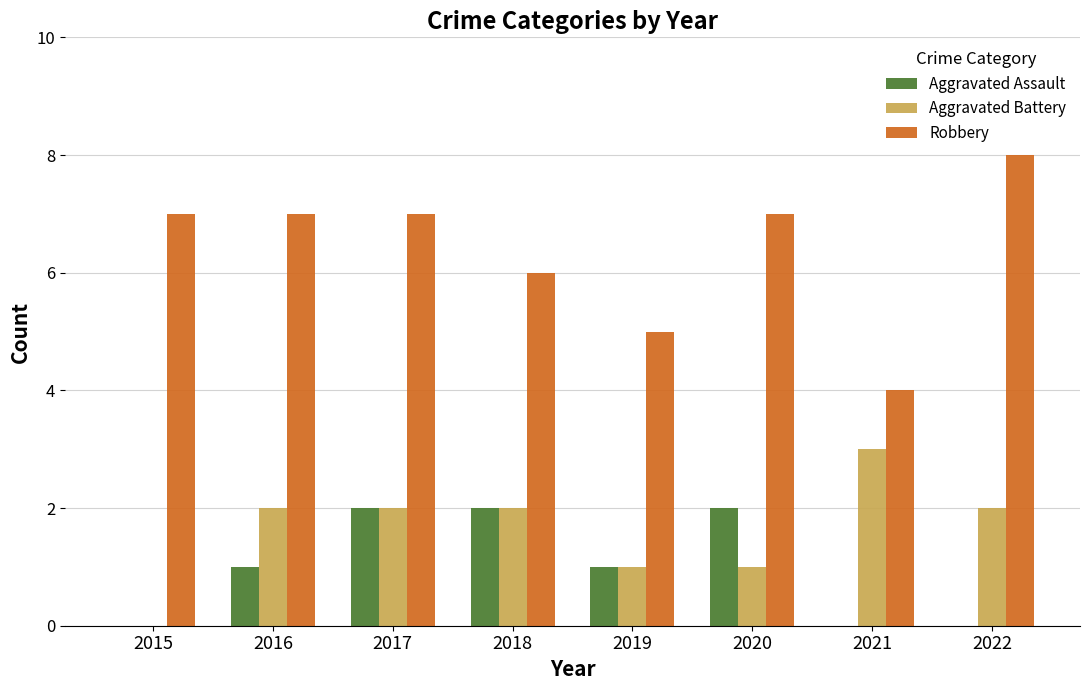

What is the sum of all Aggravated Assault values?

8